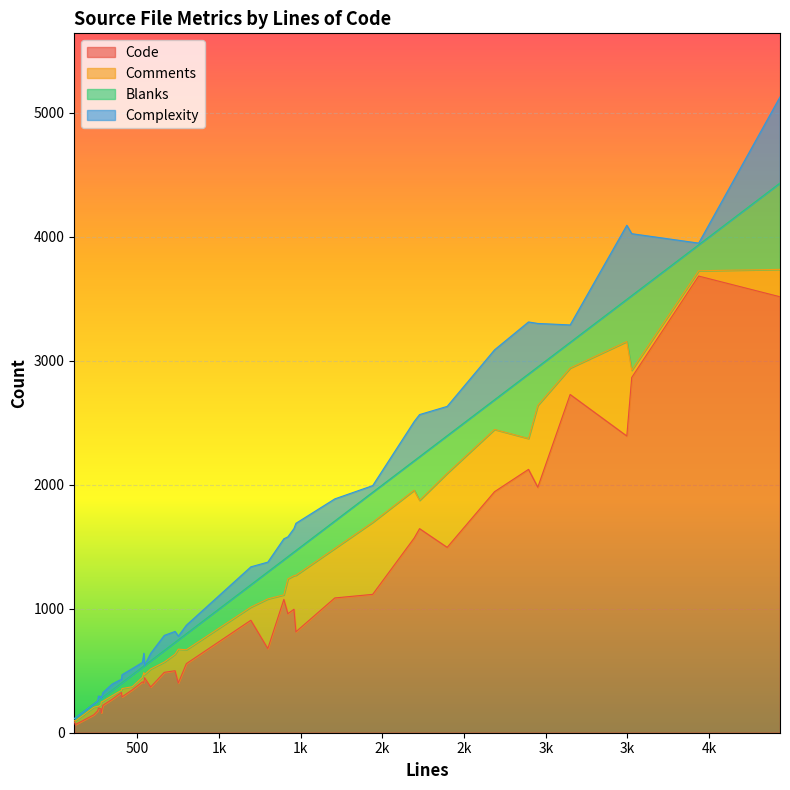

Reading left to right, transcribe all the data shown in this chart.

Code: 530=410	1194=907	1396=1075	468=346	345=270	119=65	2894=2124	3149=2728	1298=679	799=557	3936=3683	256=176	1421=960	2227=1646	664=487	1708=1087	1940=1116	1458=996	232=144	2686=1944	2396=1495	730=500	539=404	2951=1980	1470=814	581=369	3496=2393	288=221	3526=2865	4434=3516	402=325	543=444	113=86	278=160	750=401	2194=1570	261=200	276=193	405=289	116=82
Comments: 530=37	1194=106	1396=37	468=25	345=29	119=29	2894=249	3149=213	1298=400	799=112	3936=43	256=37	1421=281	2227=228	664=83	1708=399	1940=581	1458=271	232=61	2686=502	2396=597	730=133	539=81	2951=660	1470=456	581=145	3496=762	288=33	3526=58	4434=221	402=17	543=25	113=12	278=87	750=273	2194=386	261=13	276=32	405=67	116=11
Blanks: 530=83	1194=181	1396=284	468=97	345=46	119=25	2894=521	3149=208	1298=219	799=130	3936=210	256=43	1421=180	2227=353	664=94	1708=222	1940=243	1458=191	232=27	2686=240	2396=304	730=97	539=54	2951=311	1470=200	581=67	3496=341	288=34	3526=603	4434=697	402=60	543=74	113=15	278=31	750=76	2194=238	261=48	276=51	405=49	116=23
Complexity: 530=37	1194=144	1396=168	468=49	345=48	119=1	2894=419	3149=140	1298=78	799=68	3936=13	256=0	1421=159	2227=339	664=121	1708=178	1940=53	1458=189	232=0	2686=402	2396=236	730=87	539=102	2951=350	1470=219	581=60	3496=597	288=36	3526=499	4434=694	402=30	543=0	113=0	278=0	750=29	2194=316	261=34	276=15	405=63	116=1